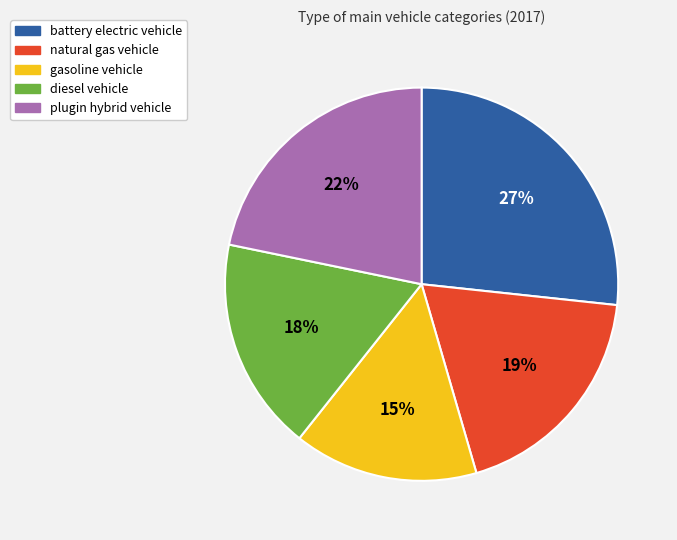

Rank the categories by value from highest to lowest.

battery electric vehicle, plugin hybrid vehicle, natural gas vehicle, diesel vehicle, gasoline vehicle